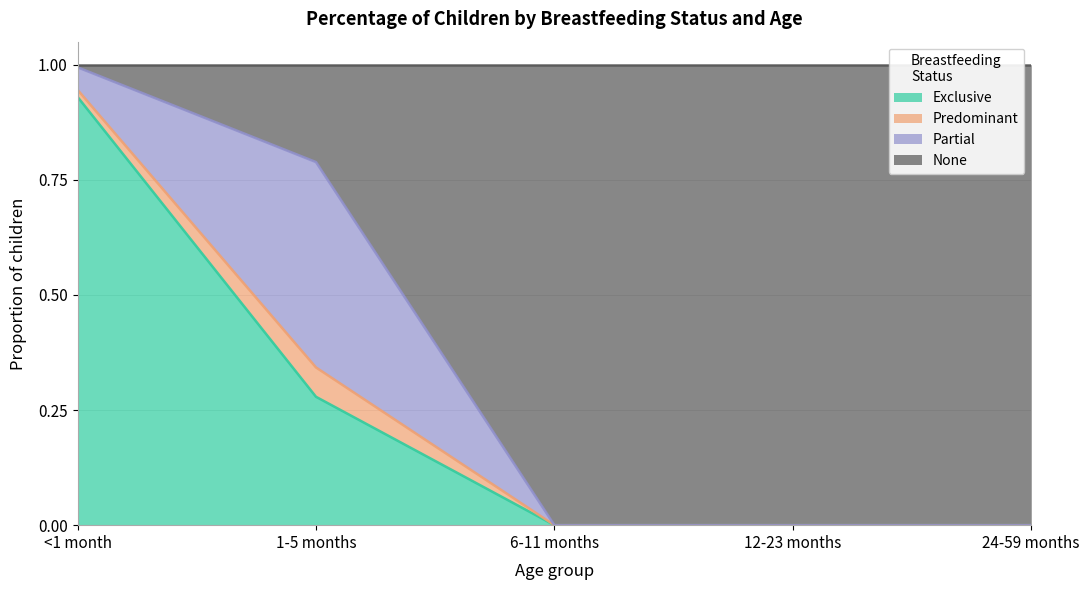

Which category has the highest value in the Exclusive series?

<1 month